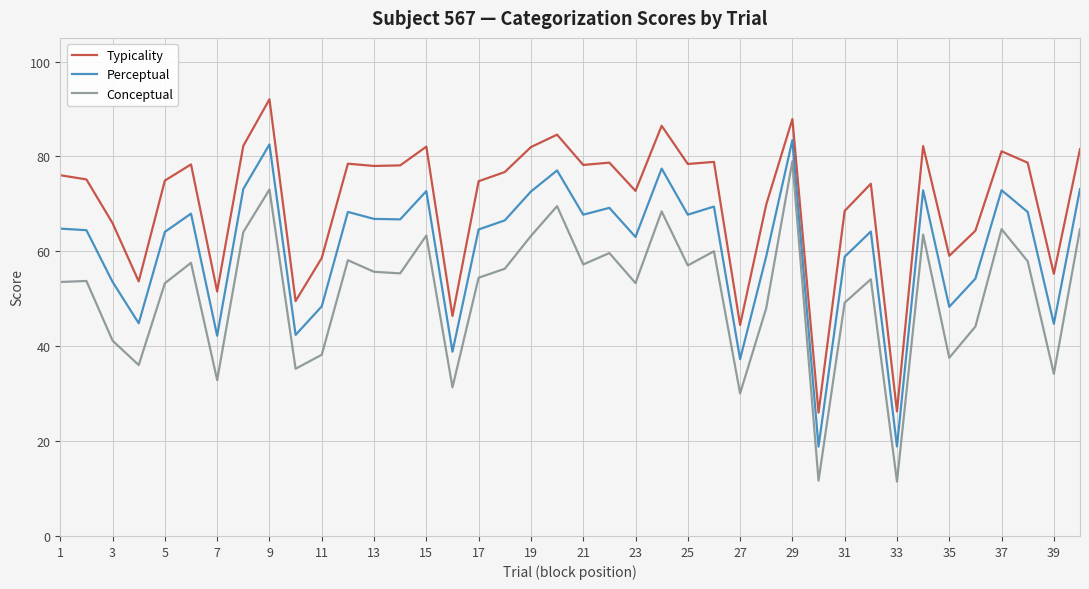

Which series has the largest total across all categories?

Typicality